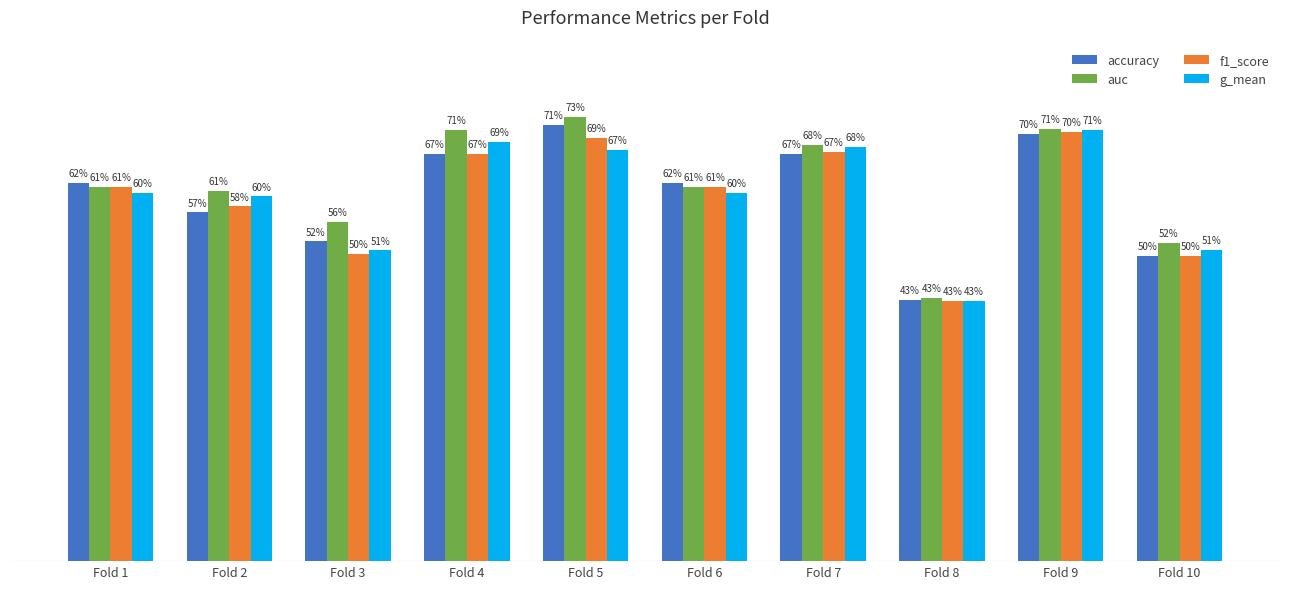

Between Fold 8 and Fold 3, which is larger?

Fold 3